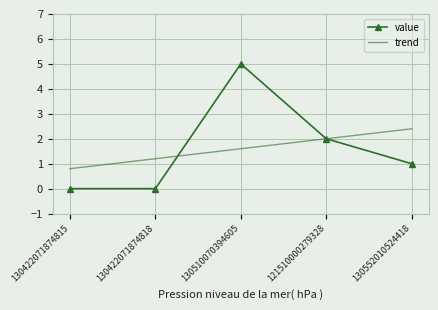

The trend series shows 0.8 at 130422071874815. True or false?

True